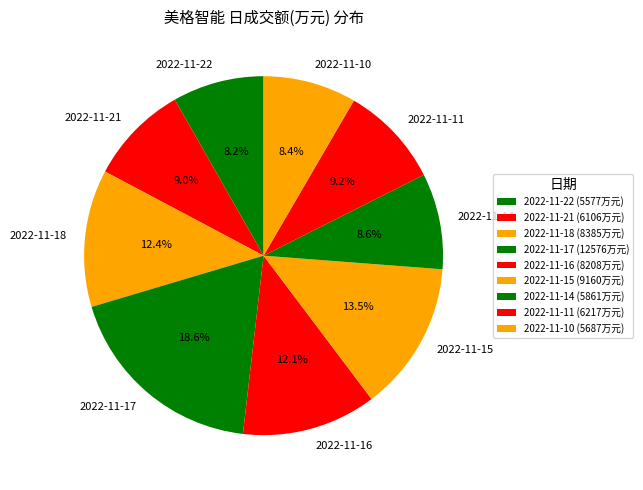

To the nearest percent, what percentage of the pie is 2022-11-10?

8%